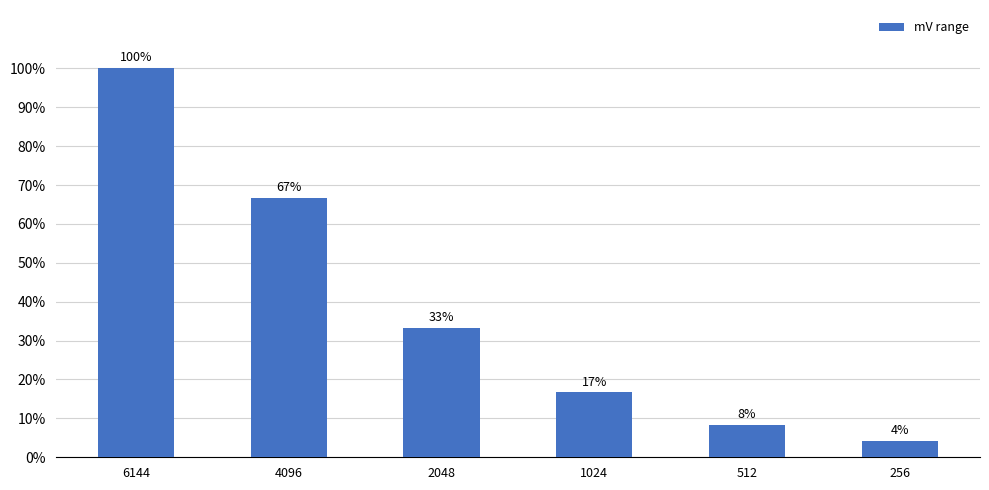

How many values exceed 2048?

2